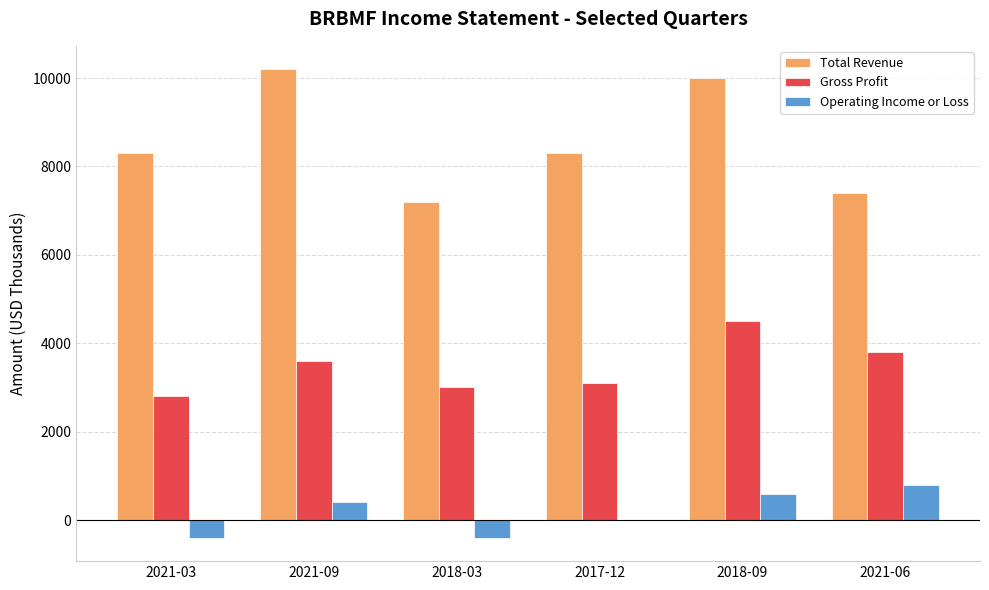

At which category does the chart reach its peak across all series?

2021-09